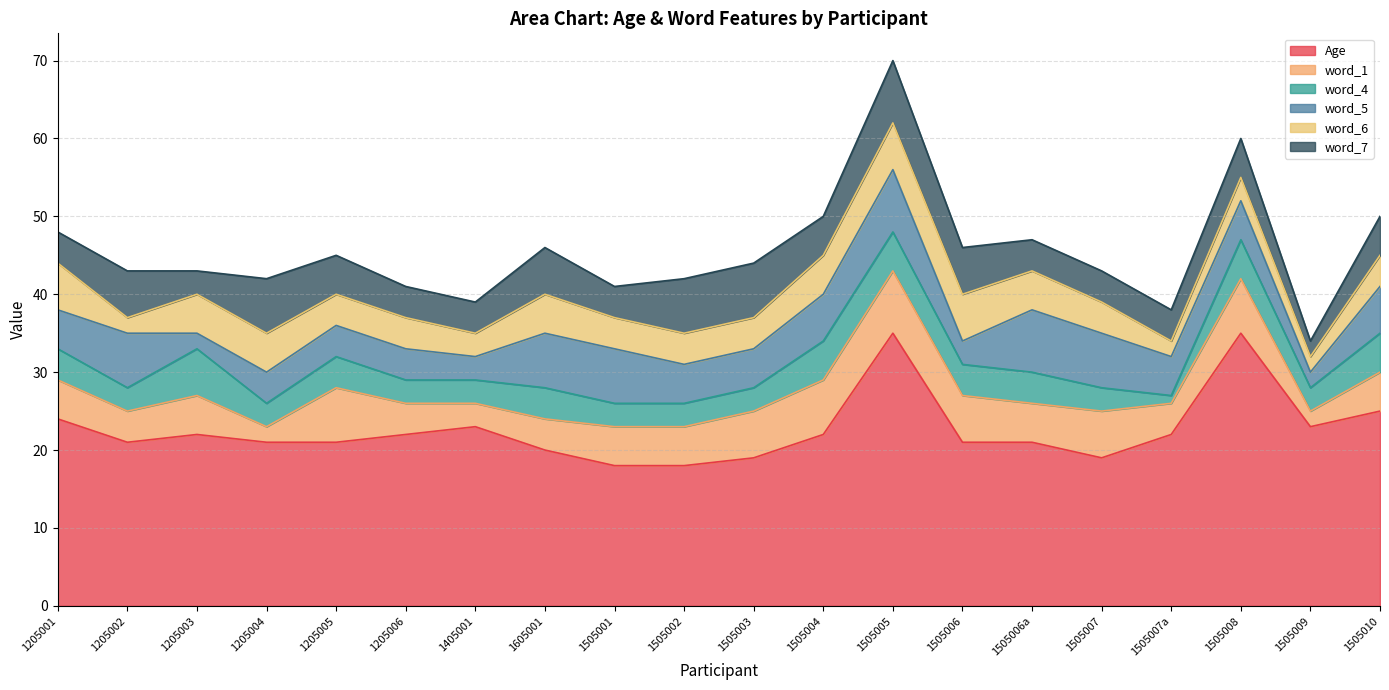

Which has a higher value, 1505007 or 1205005?

1205005